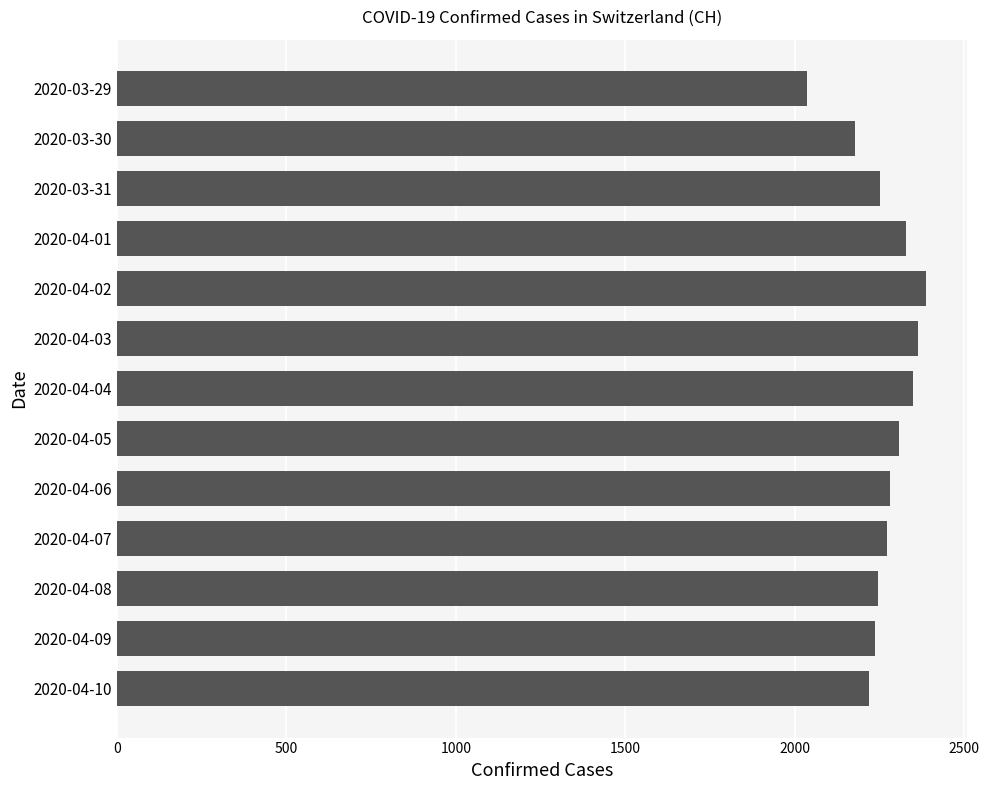

What is the average value?

2265